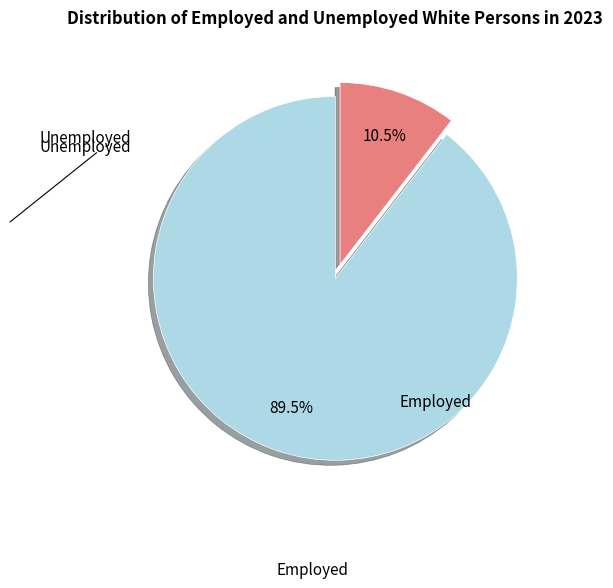

Count the number of slices in the pie.

2